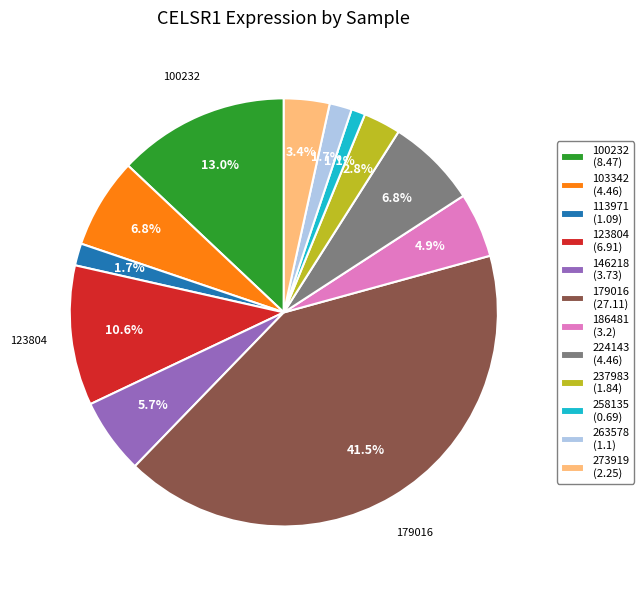

Is 123804 the majority of the pie?

No